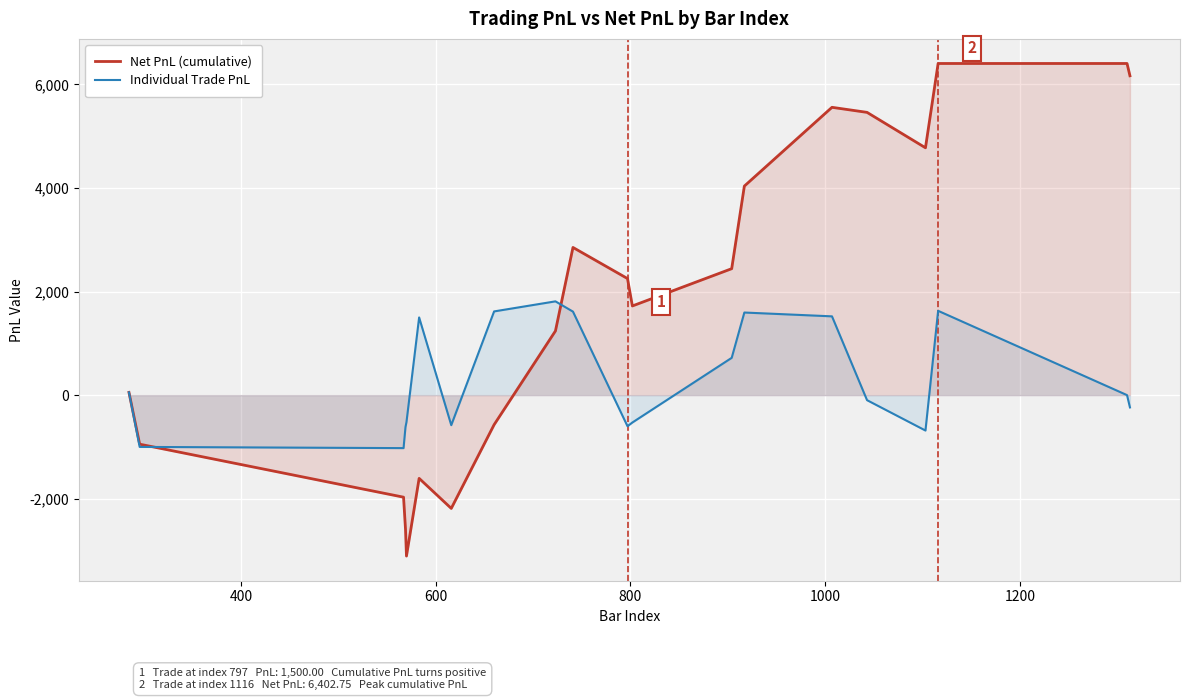

Rank the series by their average value, from highest to lowest.

Net PnL (cumulative), Individual Trade PnL